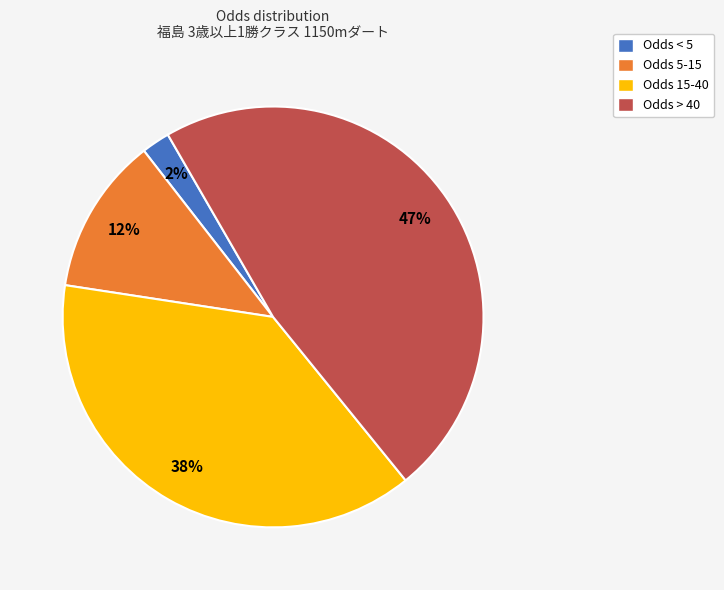

The Odds 5-15 slice represents 12% of the pie. True or false?

True